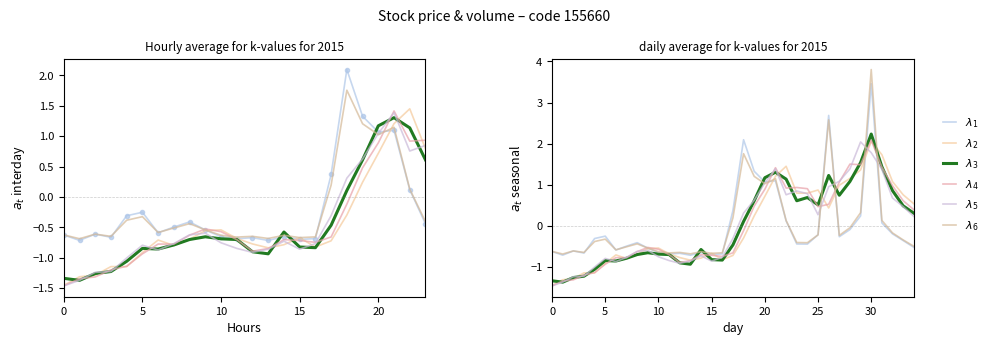

True or false: $\lambda_3$ has a value of 1.2 at 20.

True